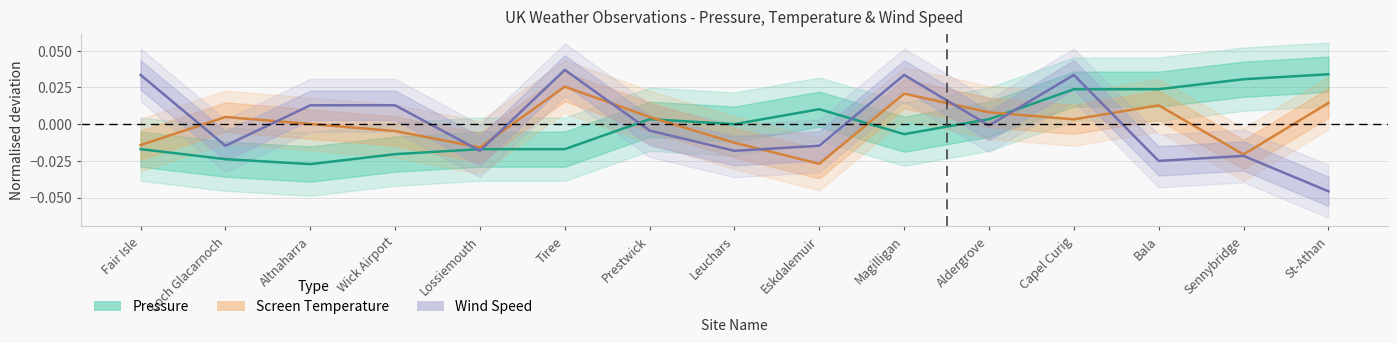

List the labels in order of Screen Temperature value, smallest first.

Eskdalemuir, Sennybridge, Lossiemouth, Fair Isle, Leuchars, Wick Airport, Altnaharra, Capel Curig, Loch Glacarnoch, Prestwick, Aldergrove, Bala, St-Athan, Magilligan, Tiree